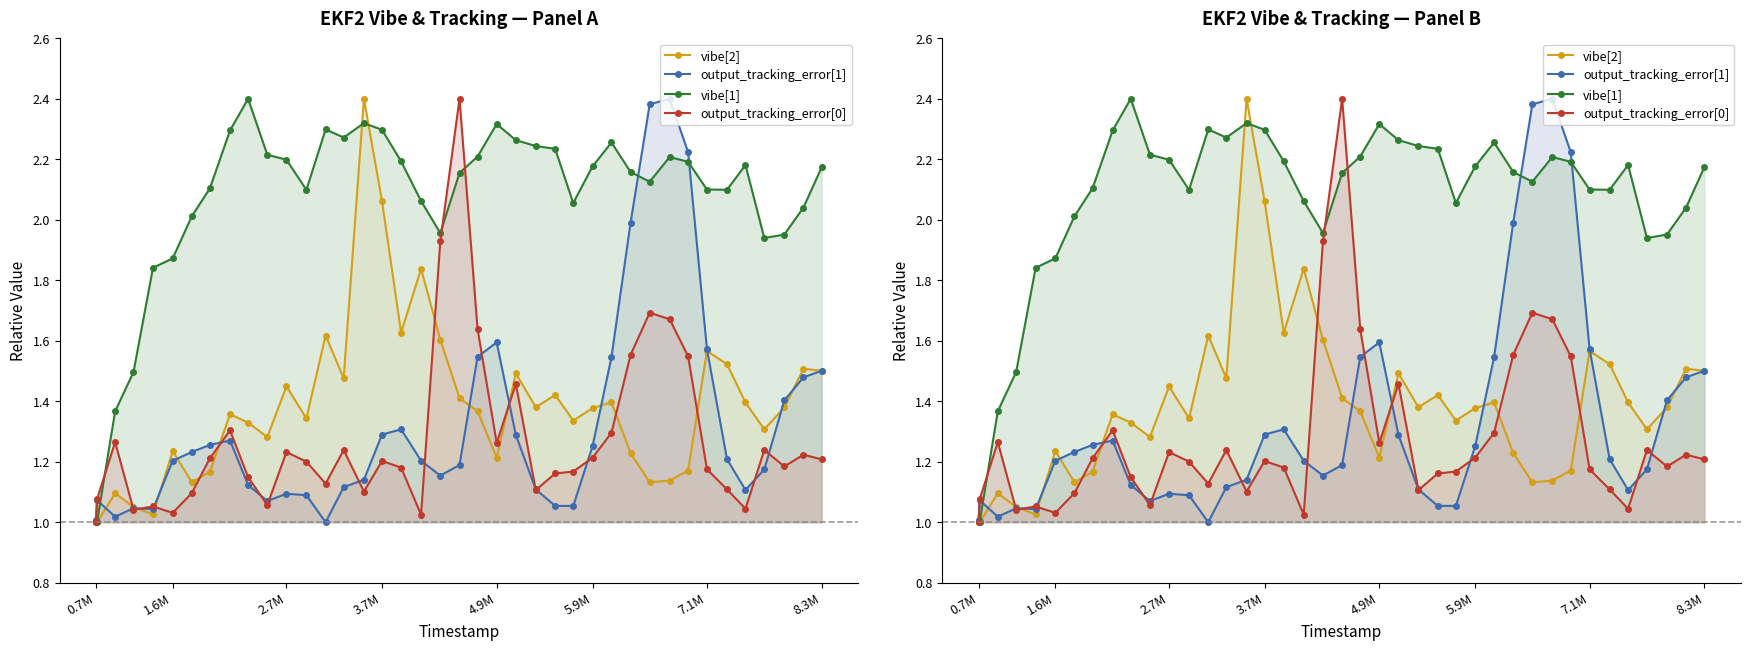

How many times do vibe[2] and output_tracking_error[0] cross each other?

10